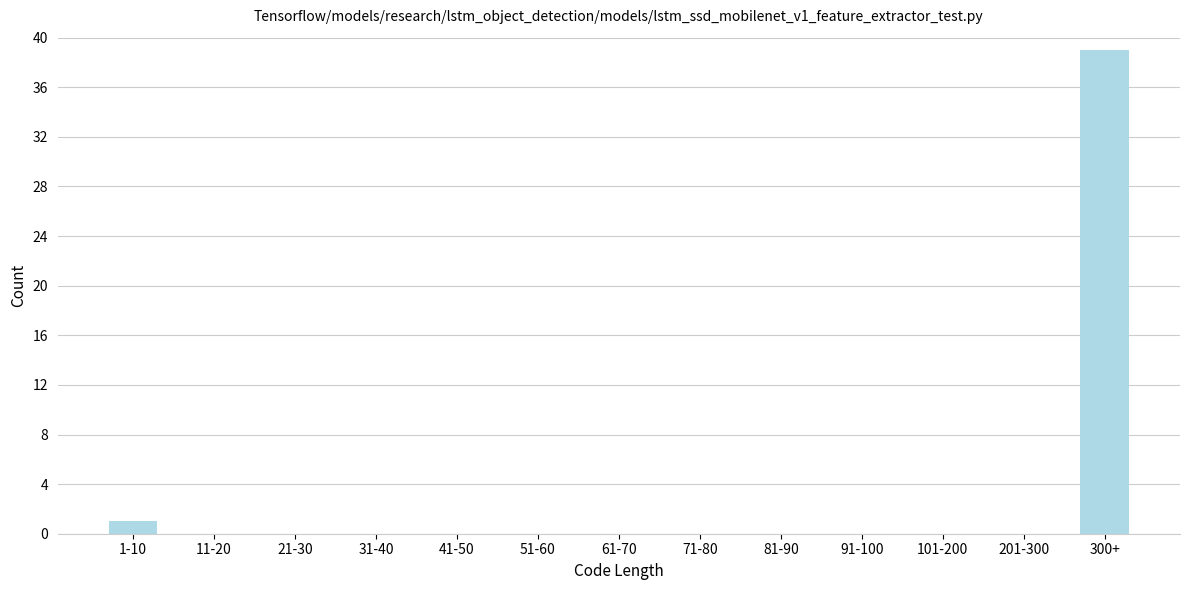

Reading right to left, list all the values displayed in this chart.

300+=39	201-300=0	101-200=0	91-100=0	81-90=0	71-80=0	61-70=0	51-60=0	41-50=0	31-40=0	21-30=0	11-20=0	1-10=1